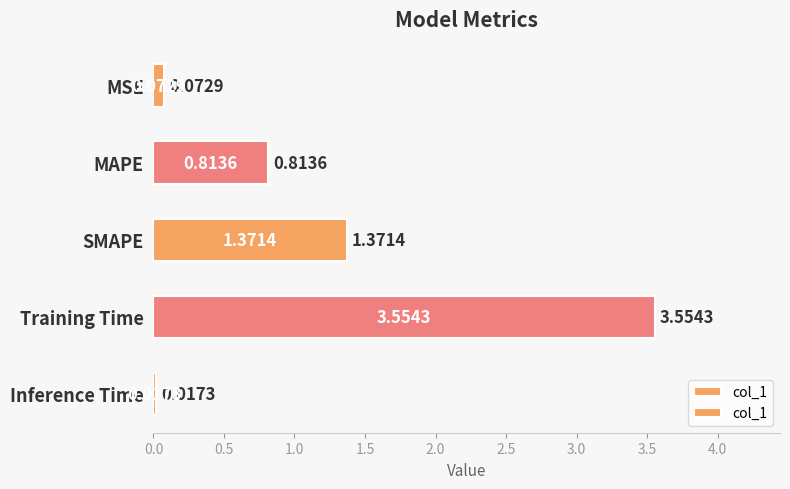

Which label corresponds to the largest value in the chart?

Training Time